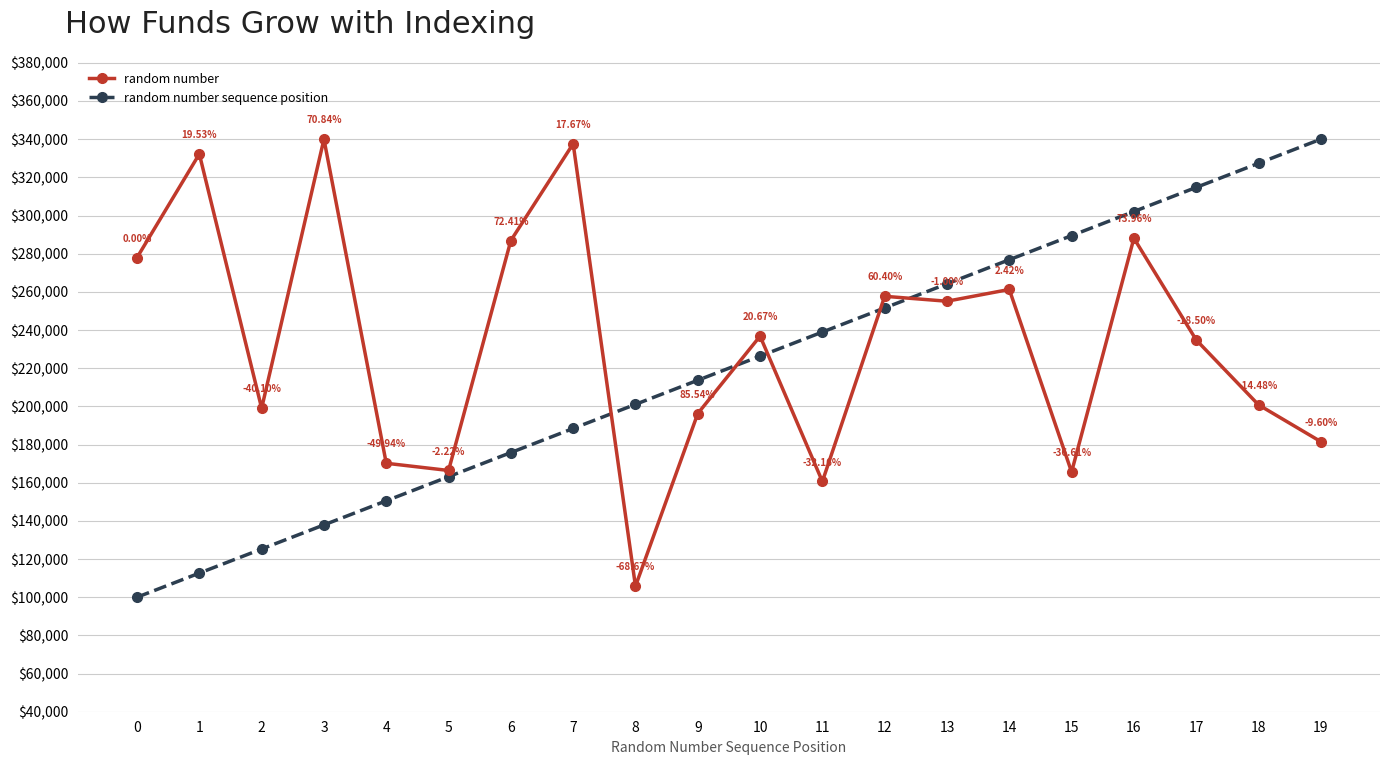

True or false: random number and random number sequence position intersect in this chart.

True